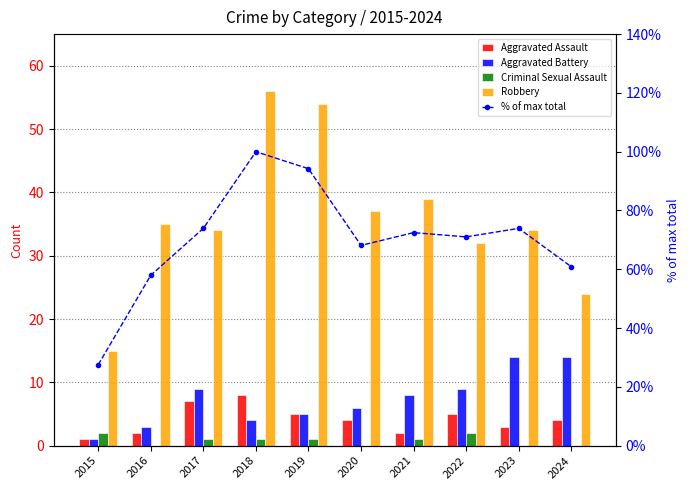

What are all the series names shown in the legend?

Aggravated Assault, Aggravated Battery, Criminal Sexual Assault, Robbery, % of max total